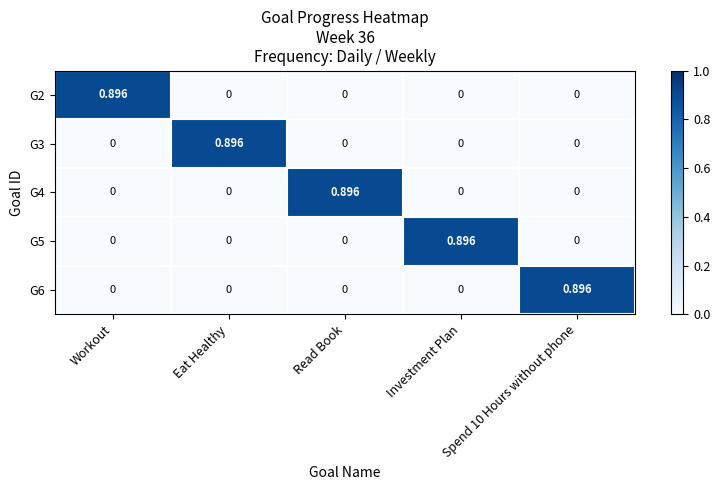

Between Workout and Spend 10 Hours without phone, which series saw the biggest shift?

G2